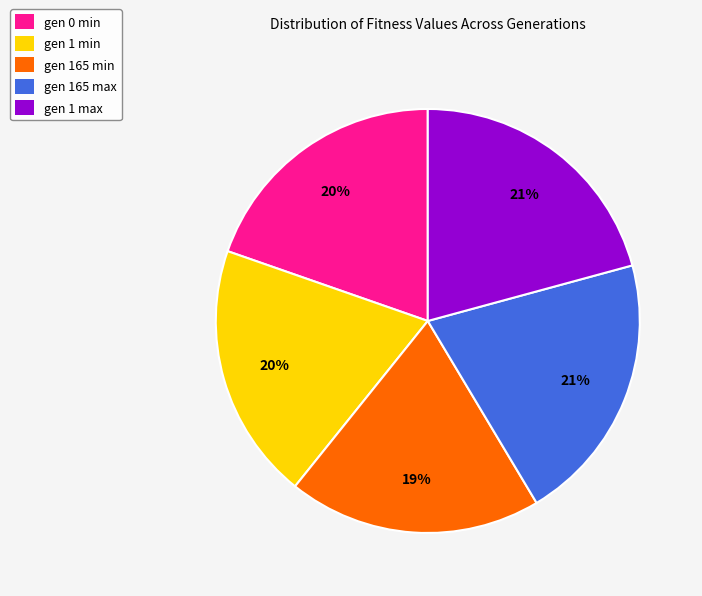

To the nearest percent, what portion does gen 165 min represent?

19%